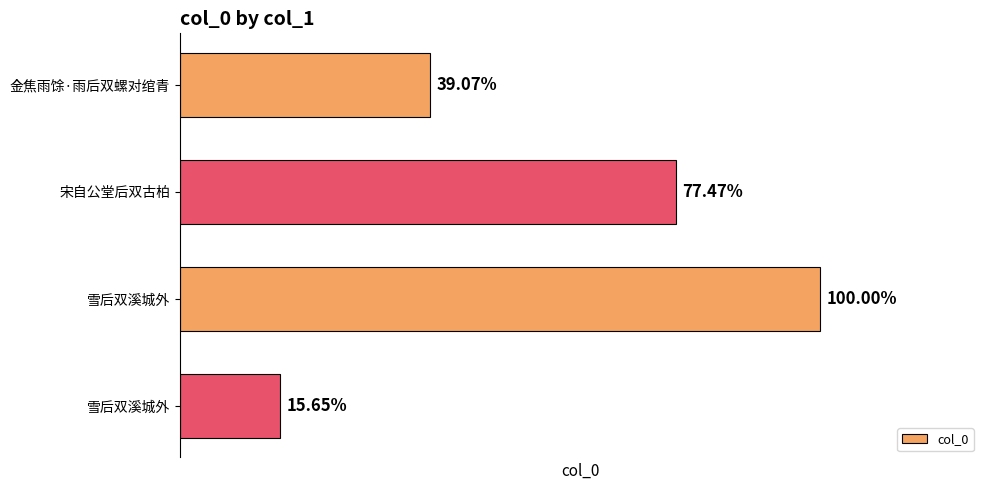

Does the chart contain any negative values?

No